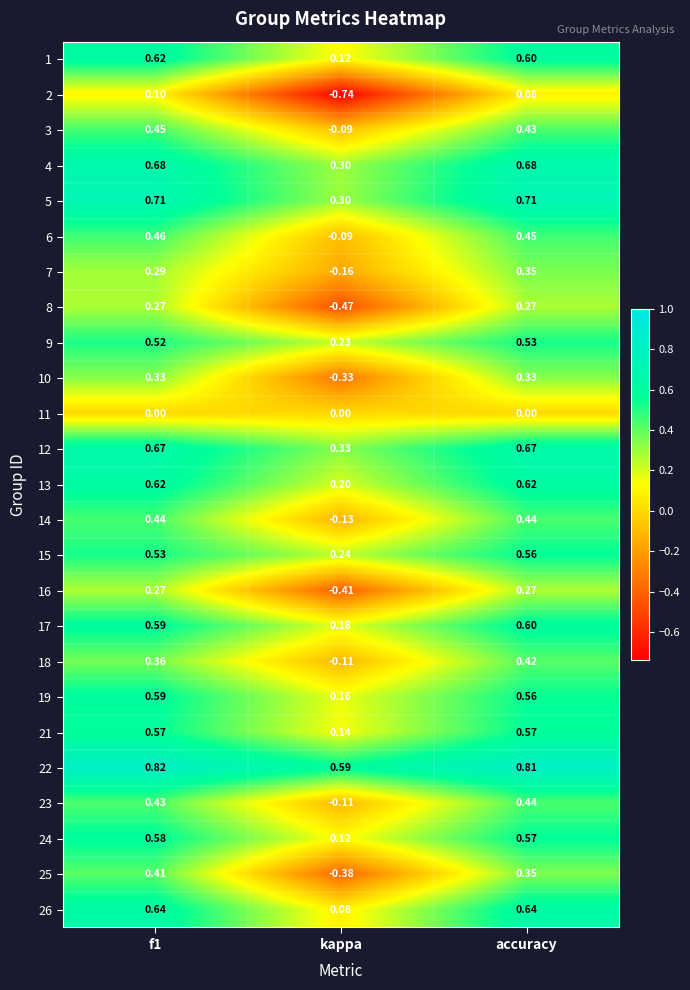

Which series has the largest total across all categories?

22